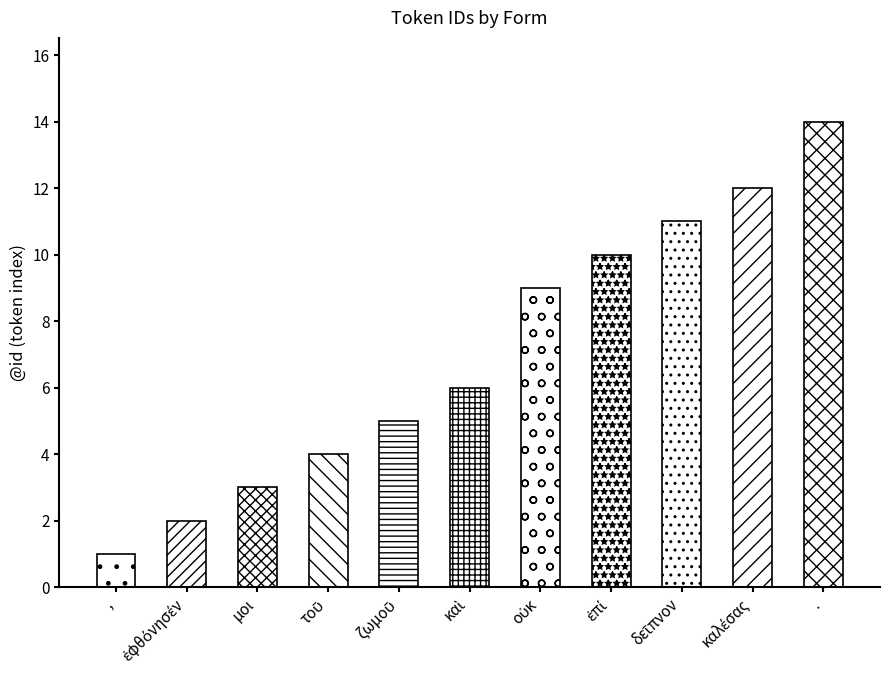

The value at , is 0. True or false?

False